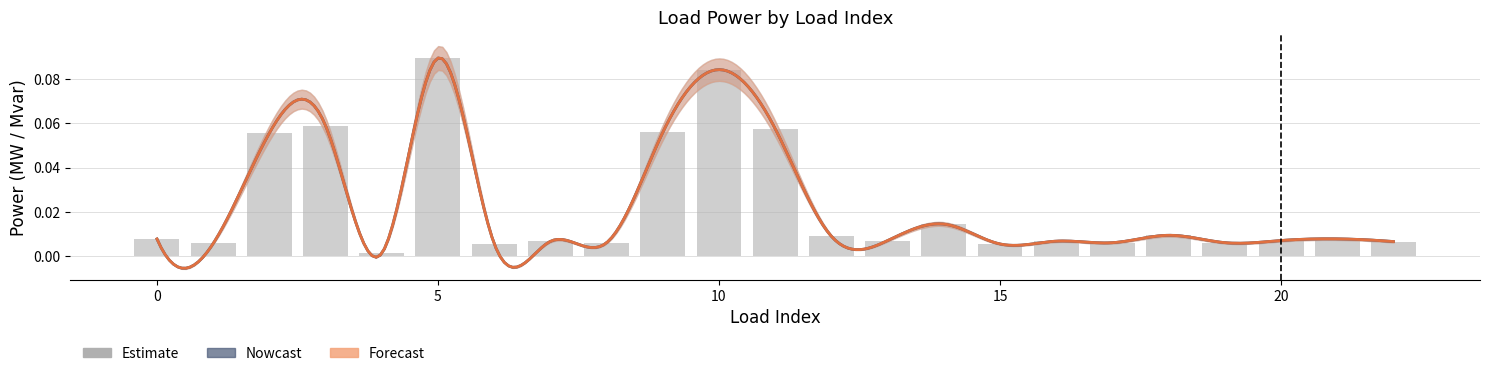

Does the chart contain any negative values?

No